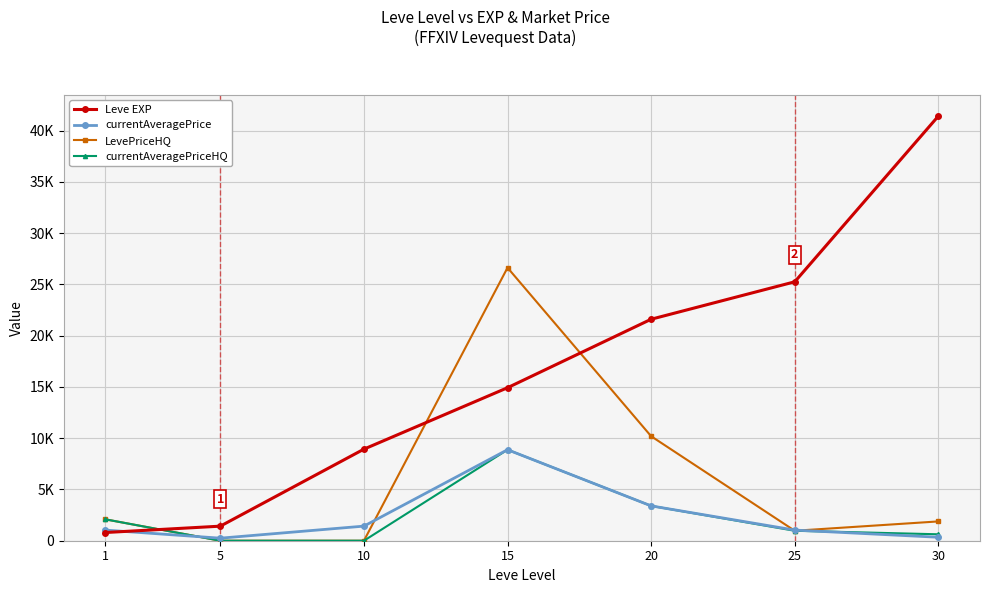

List the labels in order of Leve EXP value, largest first.

30, 25, 20, 15, 10, 5, 1